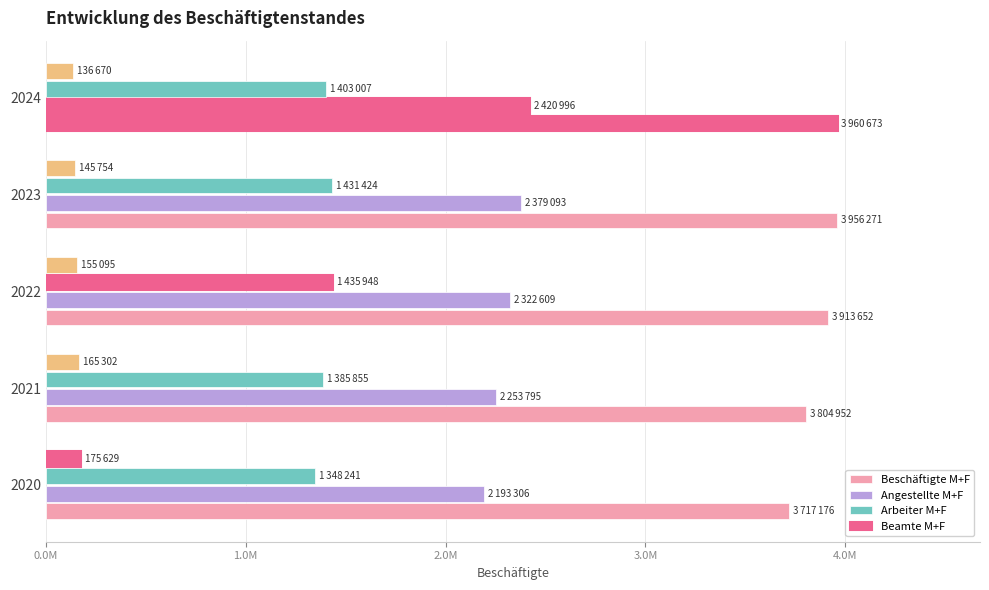

How many data points in Arbeiter M+F are above 1403007?

2